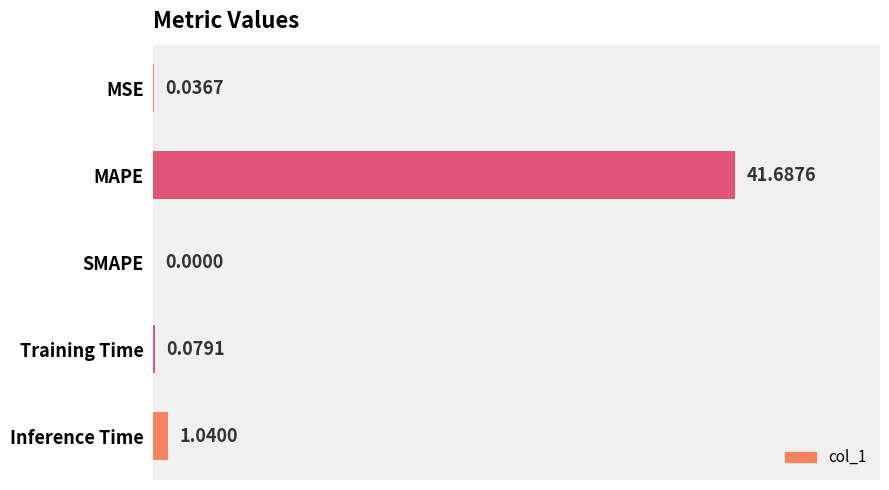

Which label corresponds to the largest value in the chart?

MAPE